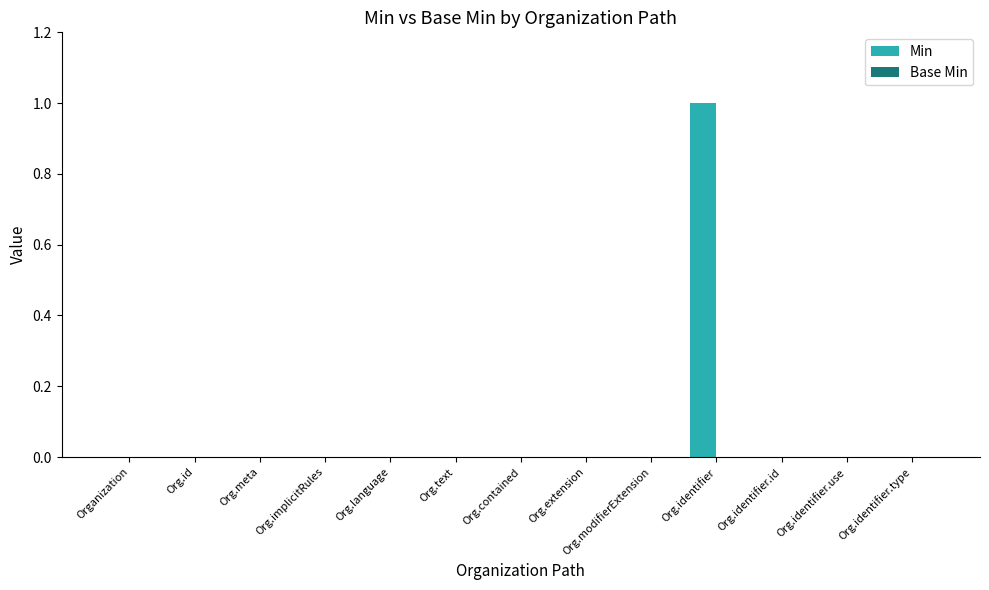

Is it true that the value at Org.identifier.id is -1?

False